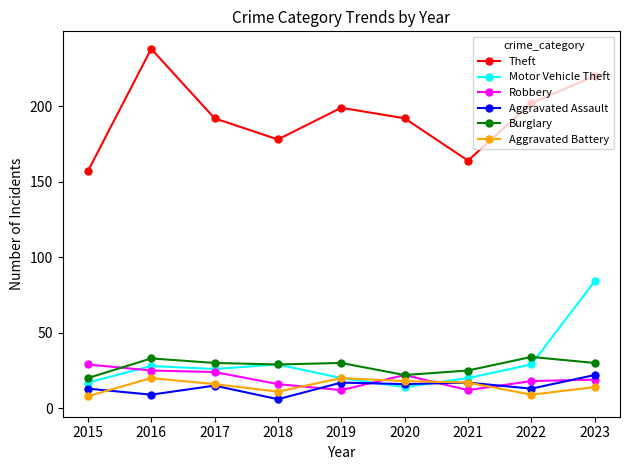

What is the lowest value of the Motor Vehicle Theft series?

14